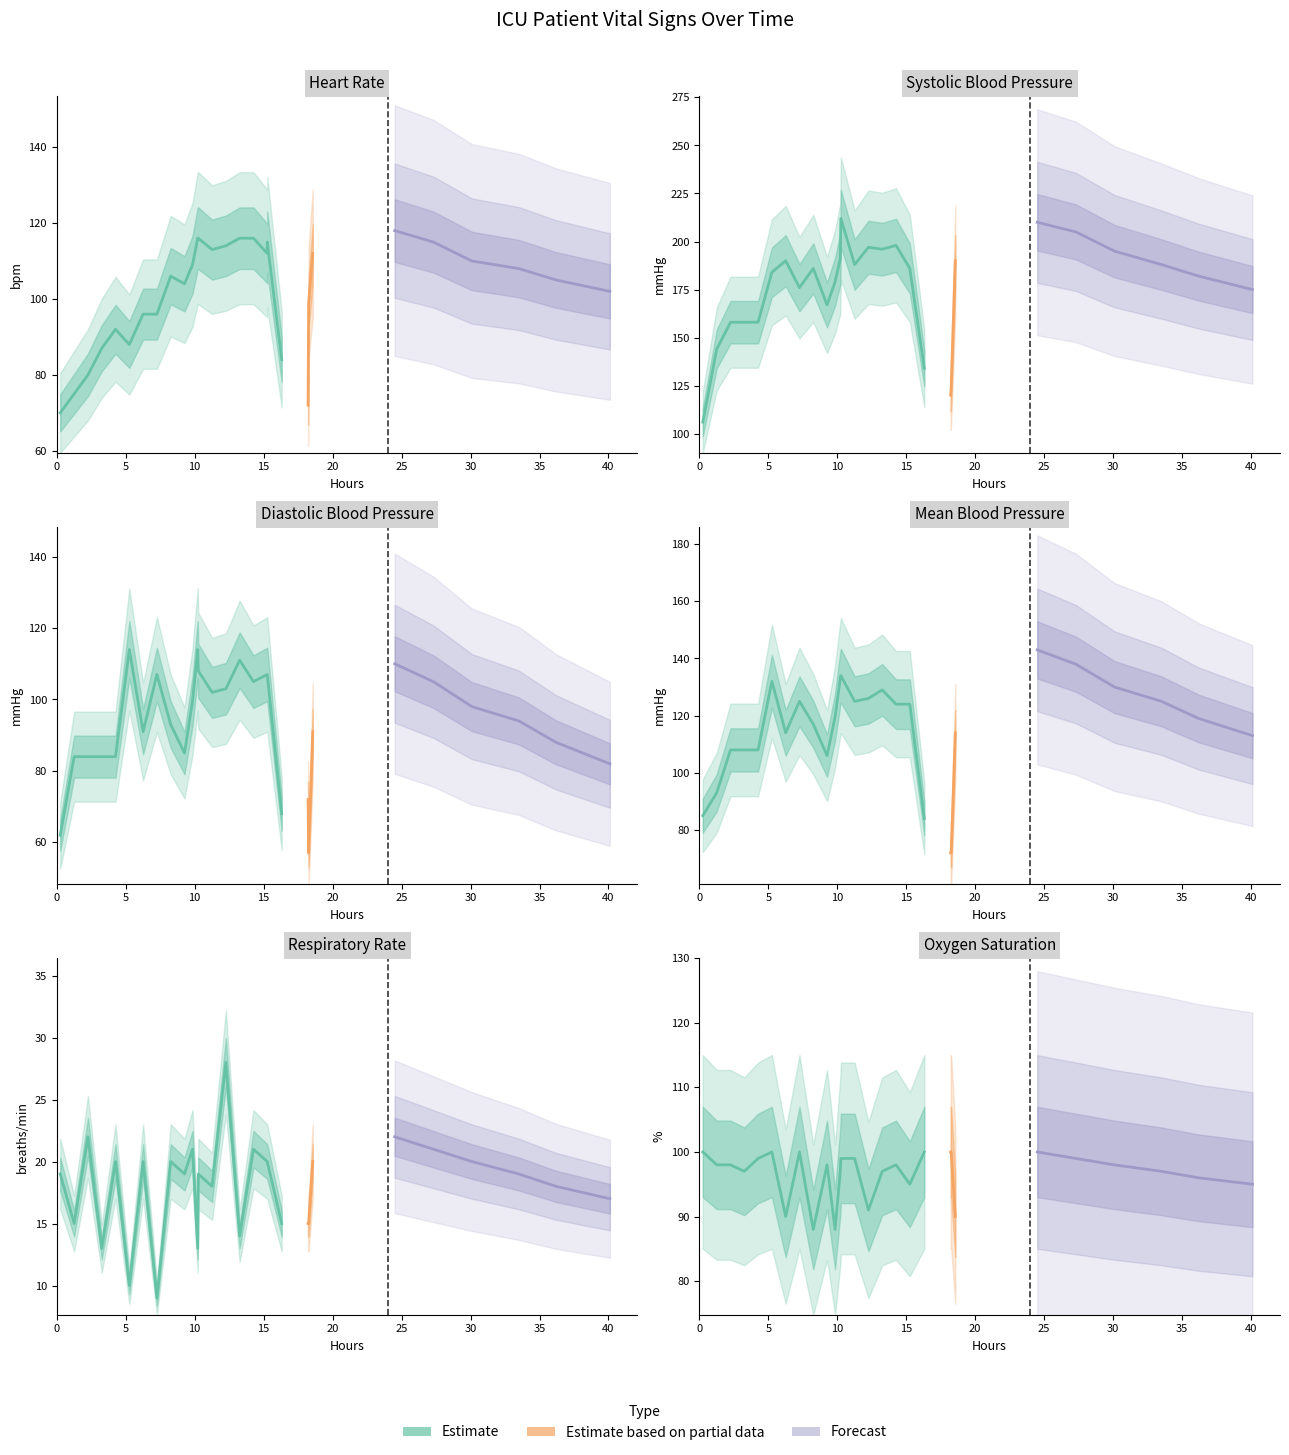

At how many categories does at least one series exceed 63?

30